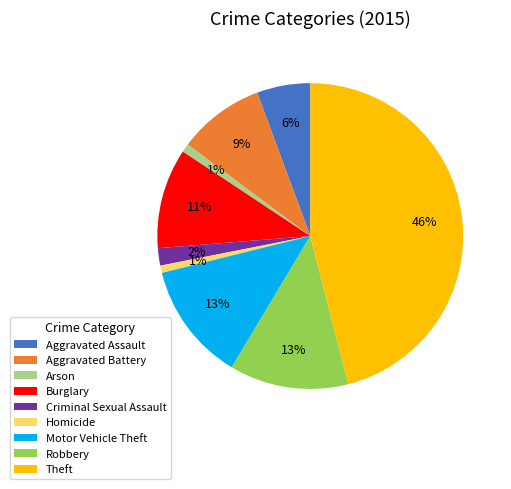

True or false: Burglary accounts for 11% of the total.

True